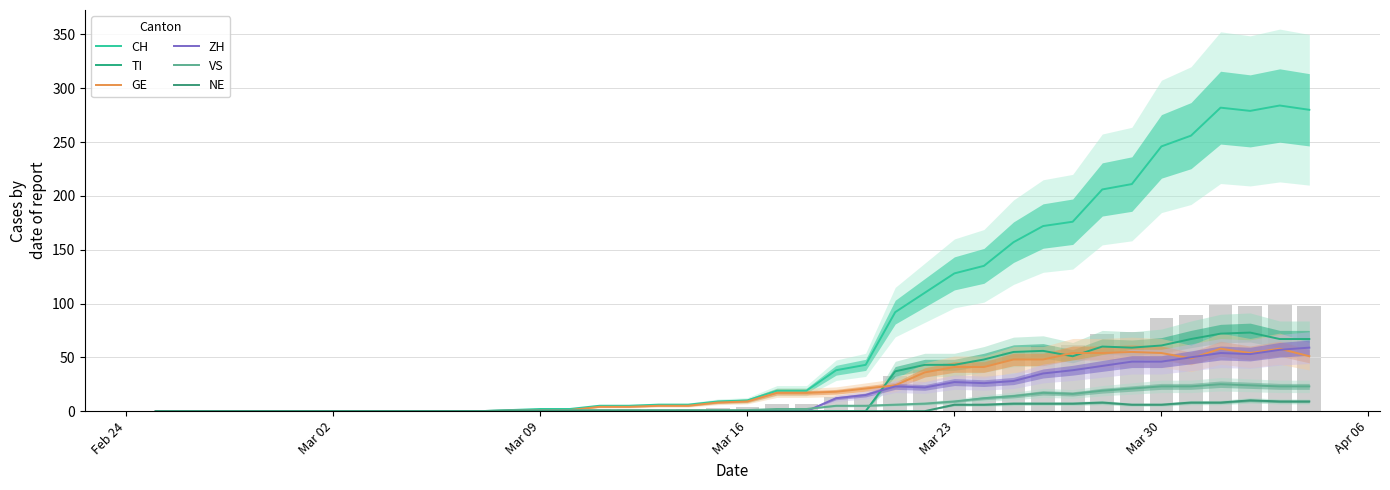

How many groups of bars are there?

40